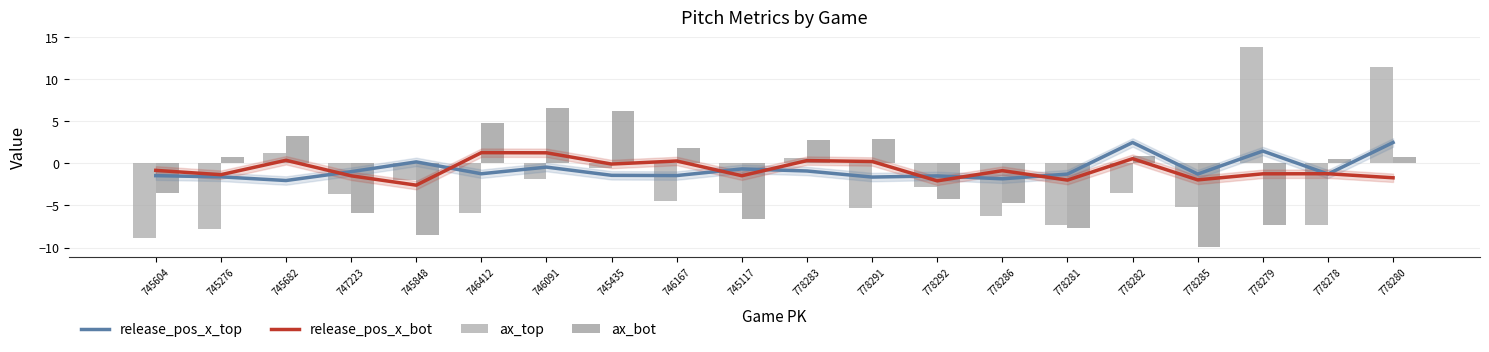

Which category has the lowest value in the ax_top series?

745604